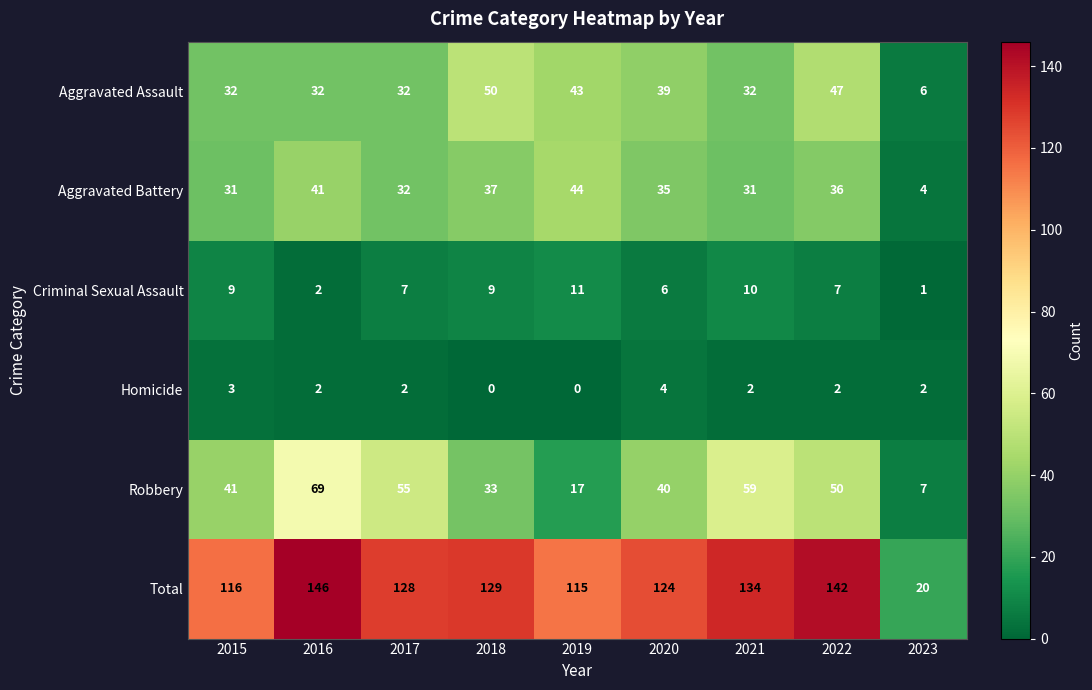

What is the sum of the Aggravated Assault values at 2021 and 2016?

64